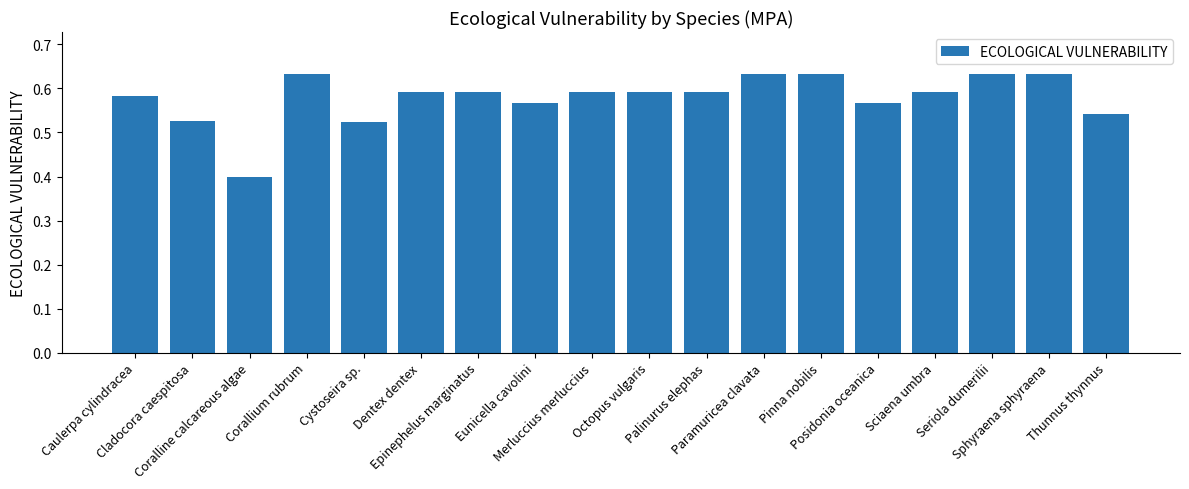

What is the label of the 10th bar from the left?

Octopus vulgaris